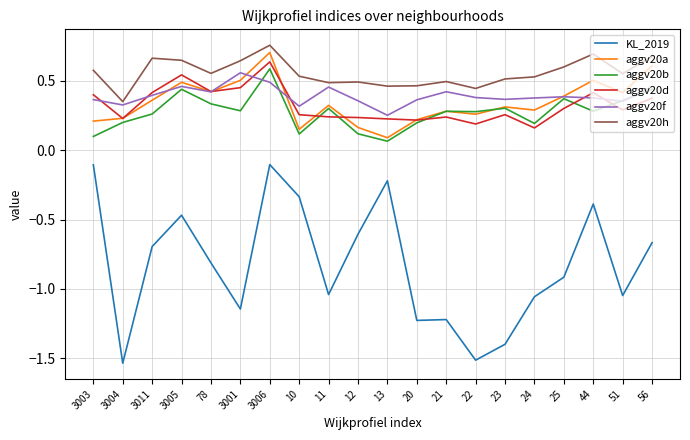

Where is aggv20h nearest to the value 0?

3004